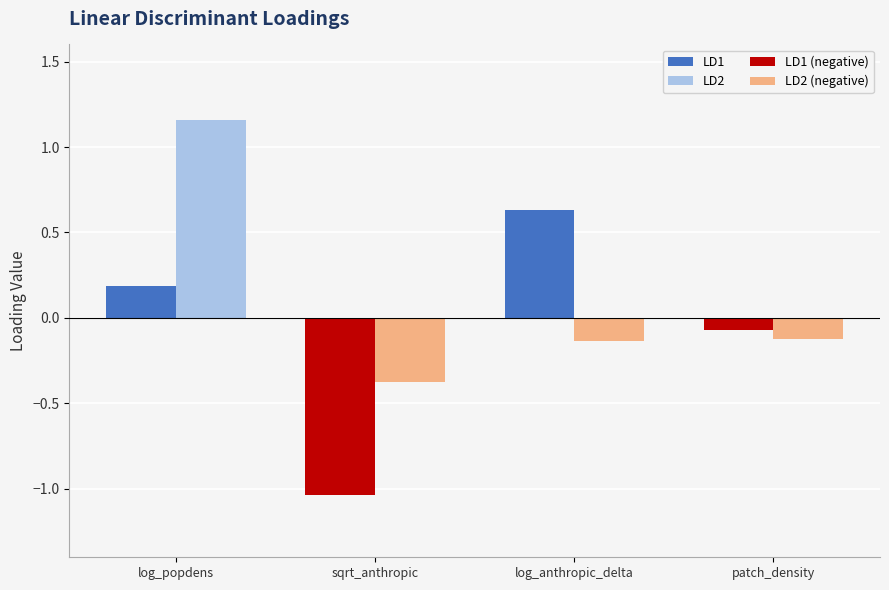

Which category has the highest value across all series?

log_popdens